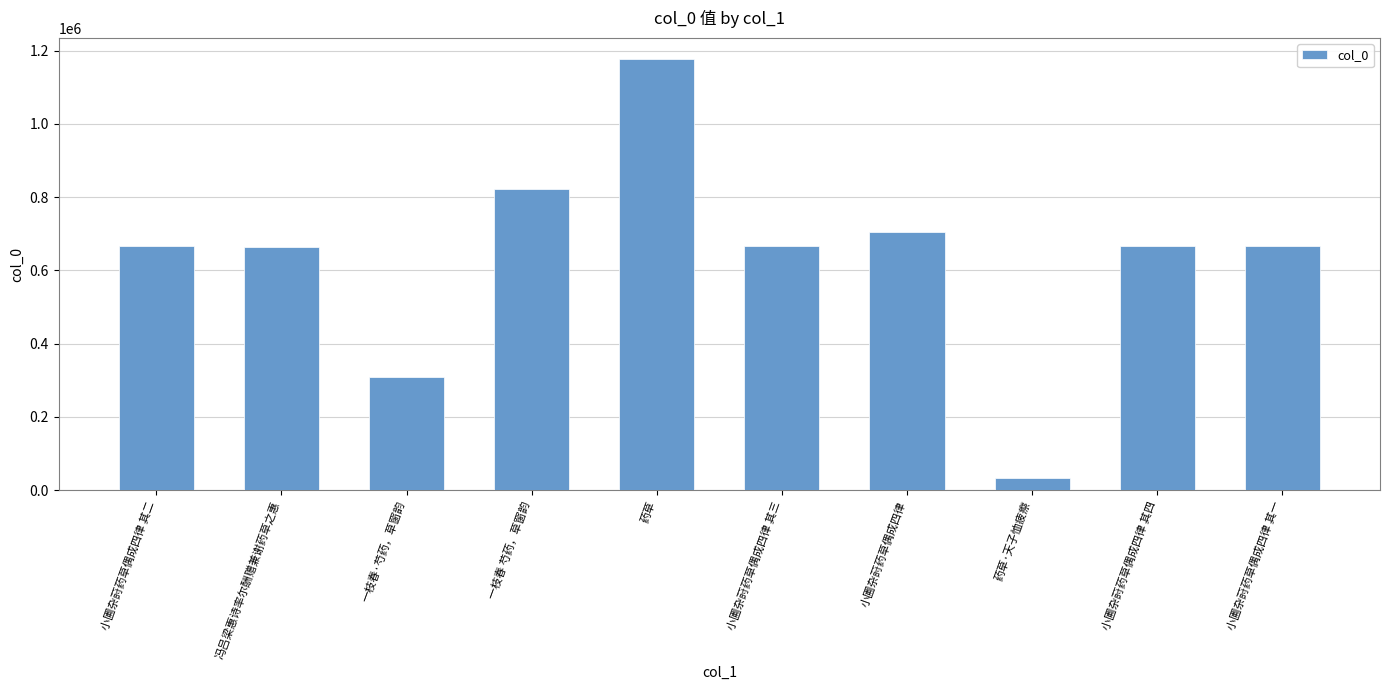

What position from the left is 小圃杂莳药草偶成四律 其二?

1